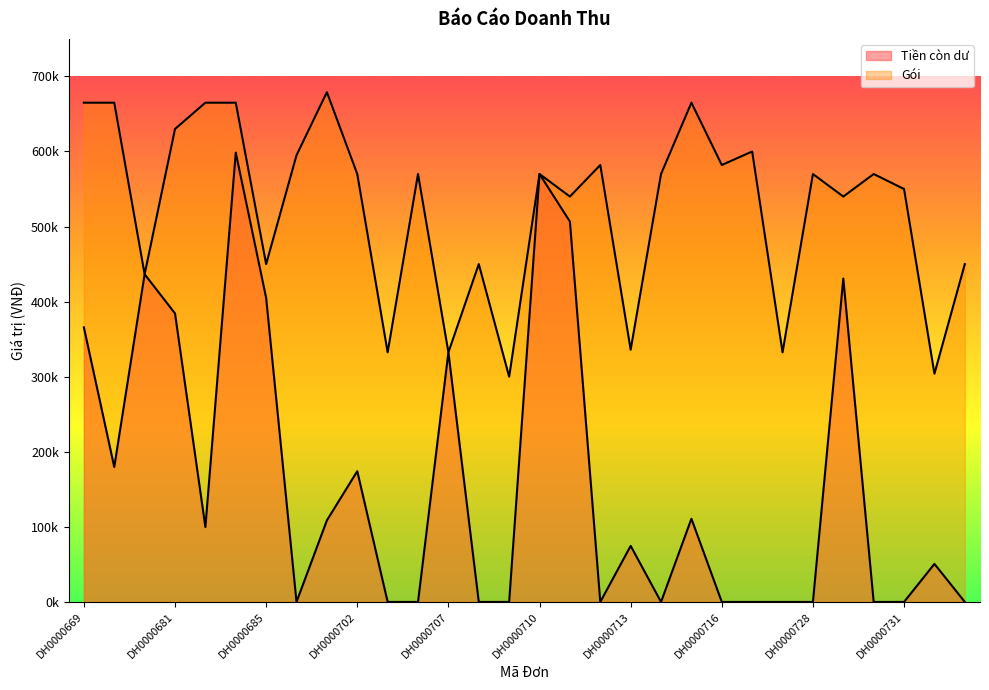

Rank the series by their average value, from highest to lowest.

Gói, Tiền còn dư